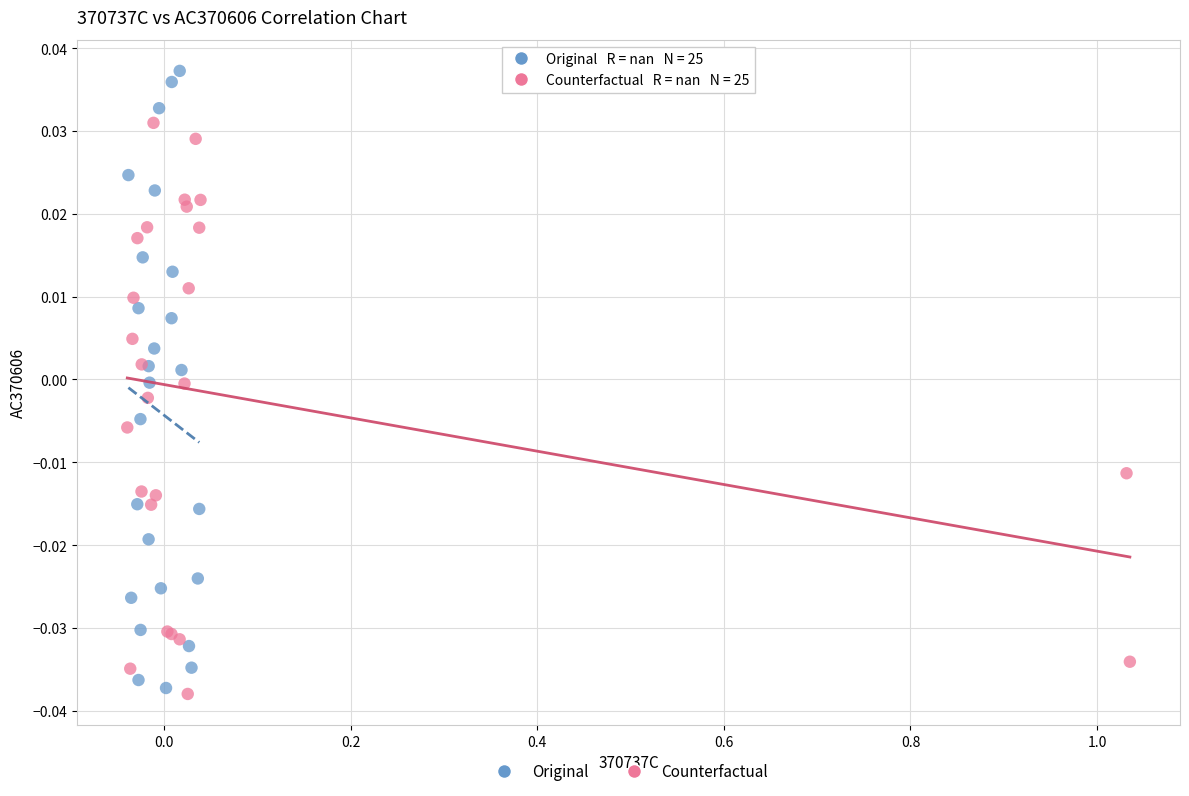

Which series contains the lowest Y value?

Counterfactual